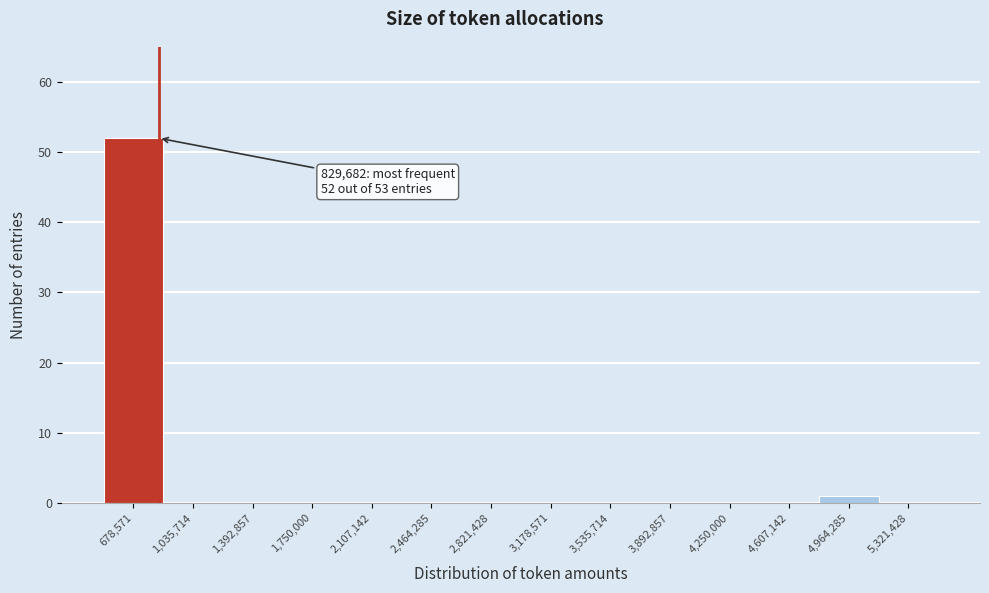

Which range on the x-axis has the tallest bar?

500000 to 850000